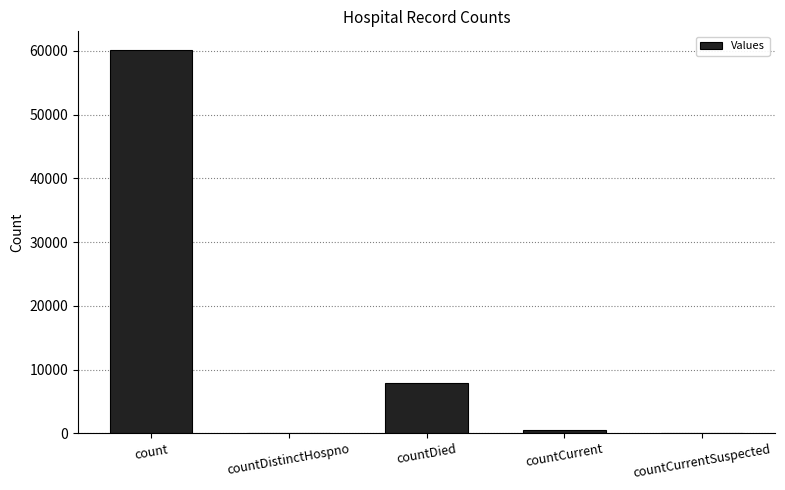

Which has a higher value, countCurrentSuspected or count?

count